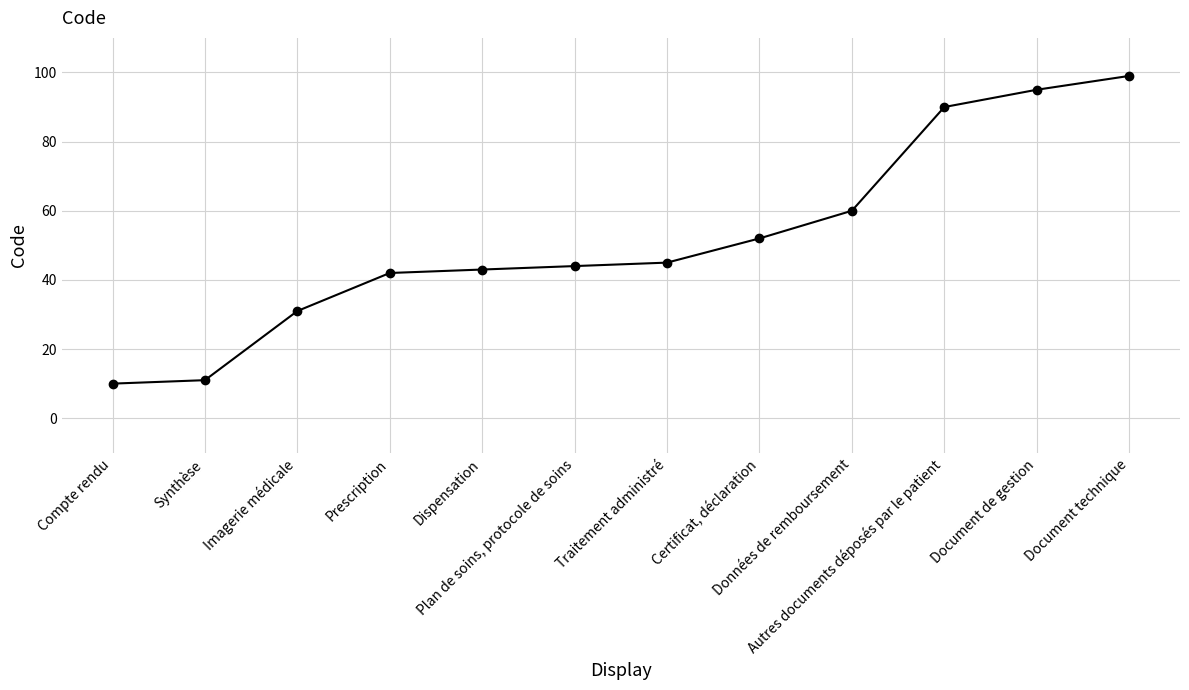

True or false: the data shows 90 at Autres documents déposés par le patient.

True